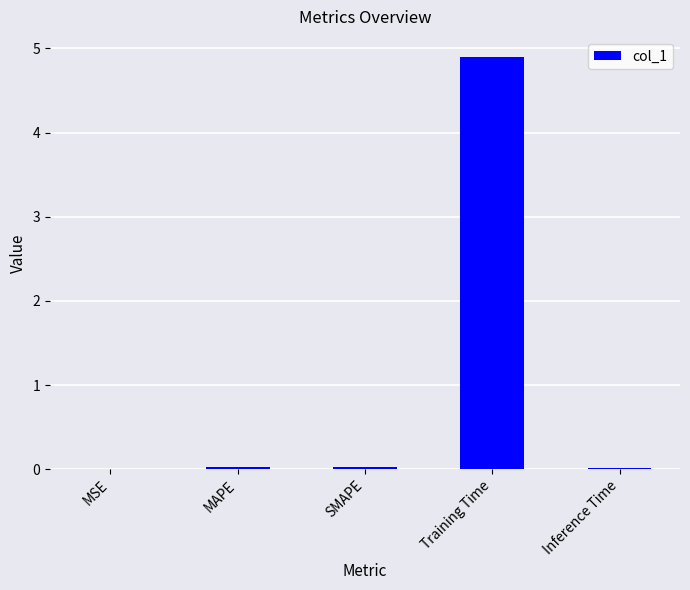

Between Inference Time and Training Time, which is larger?

Training Time